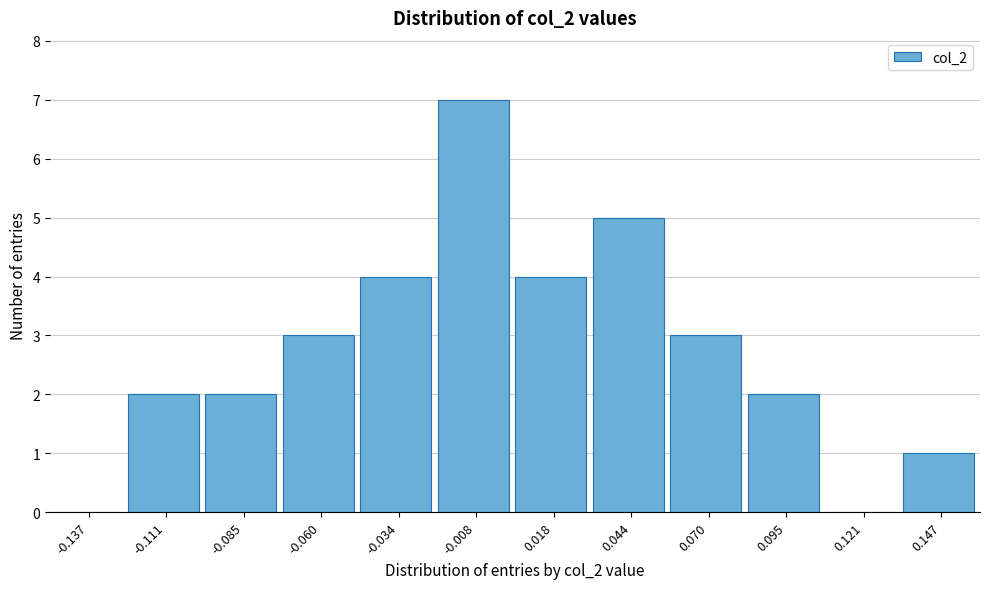

What is the height of the bar covering -0.020 to 0.005 on the x-axis? Neither the bar edges nor the heights are printed on the chart, so give them approximately, as read against the axes.

7